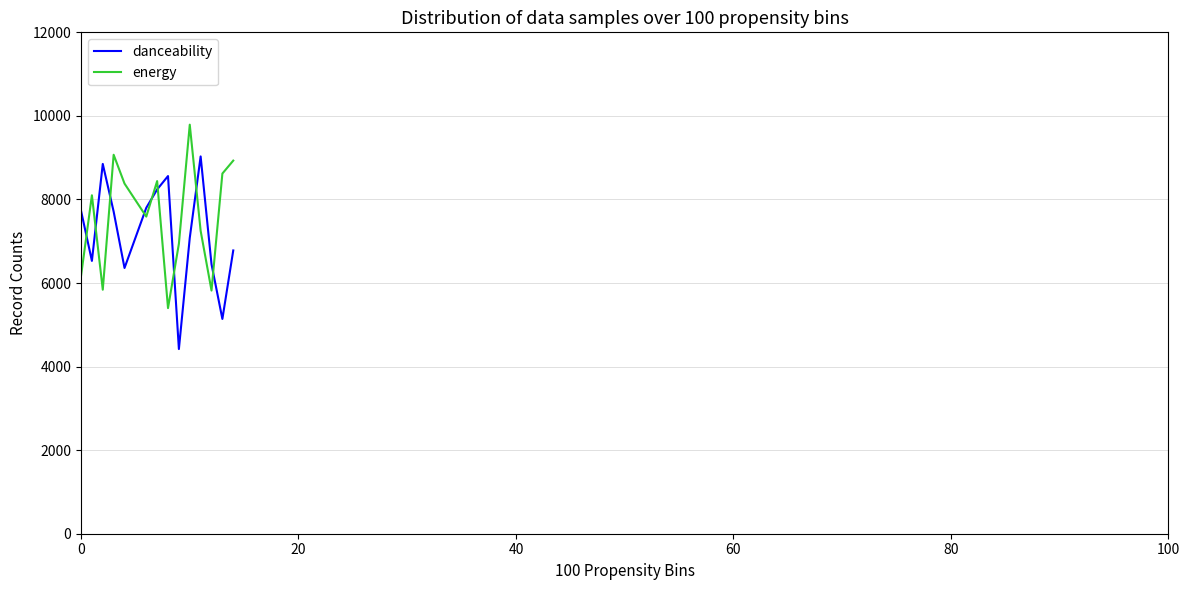

What is the sum of all energy values?

106340.0